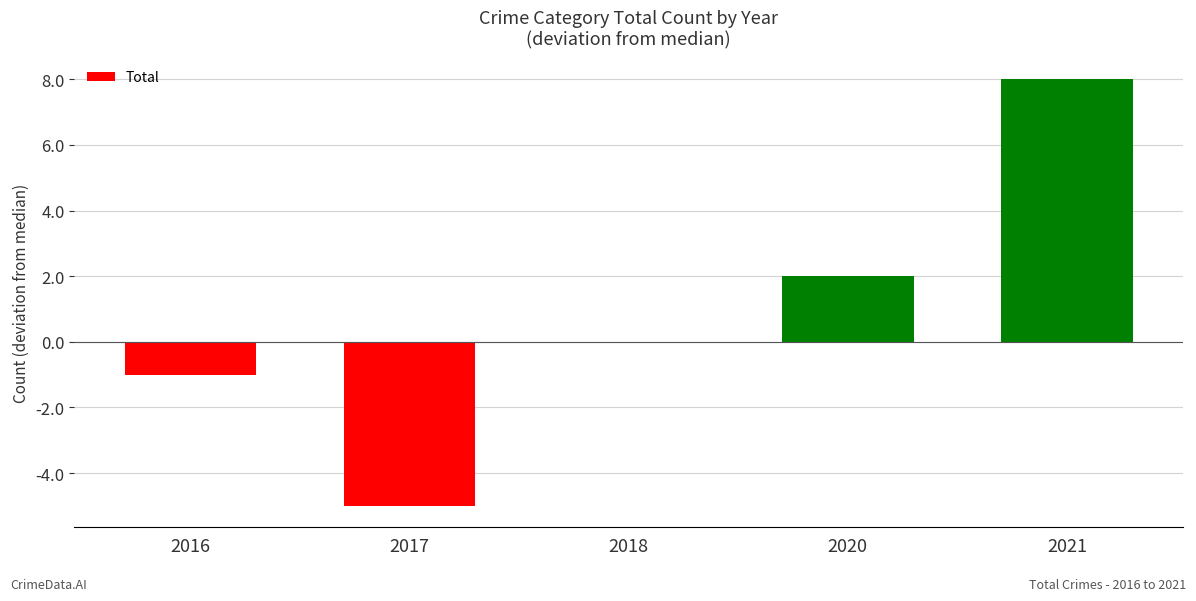

Which category has the highest value across all series?

2021